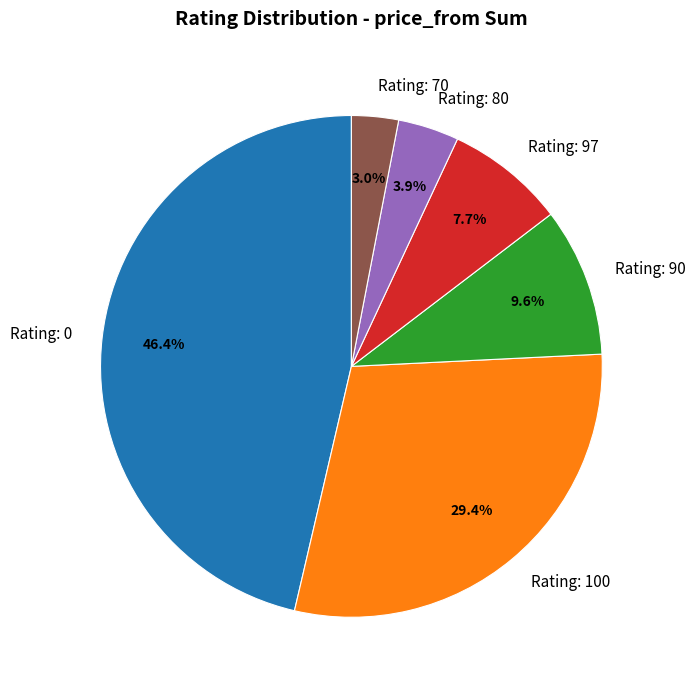

To the nearest percent, what is the average slice percentage?

17%